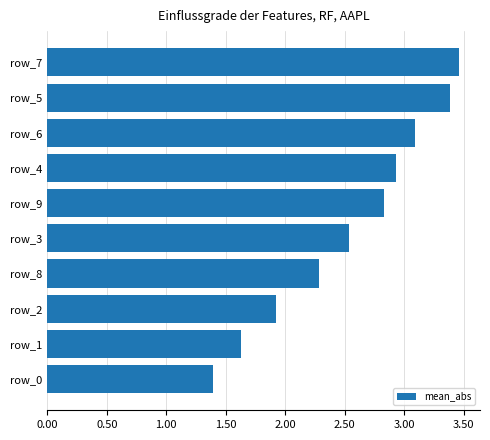

What is the ratio of the value at row_5 to the value at row_7?

1.0